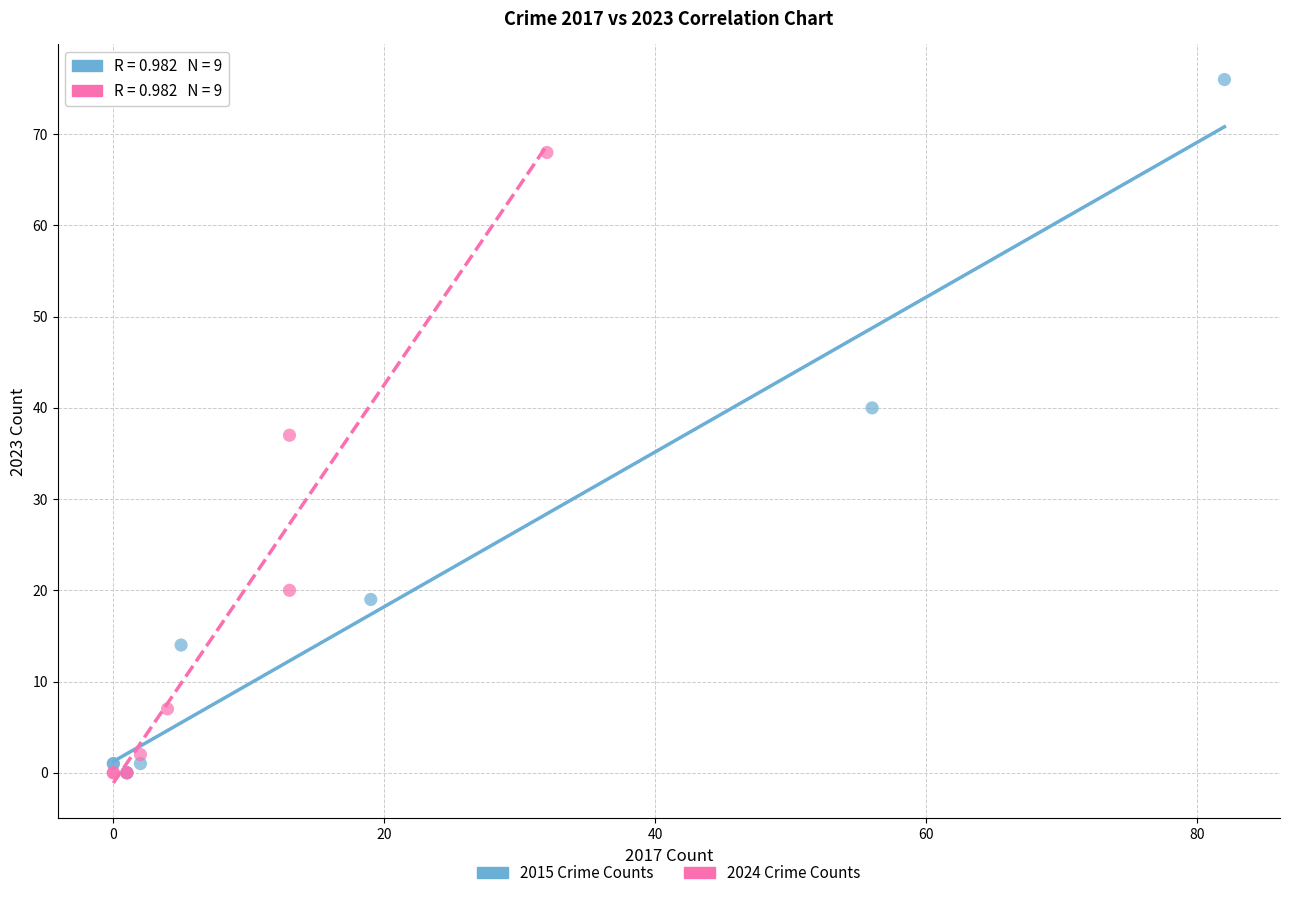

Which series has the largest Y range (max minus min)?

2015 Crime Counts